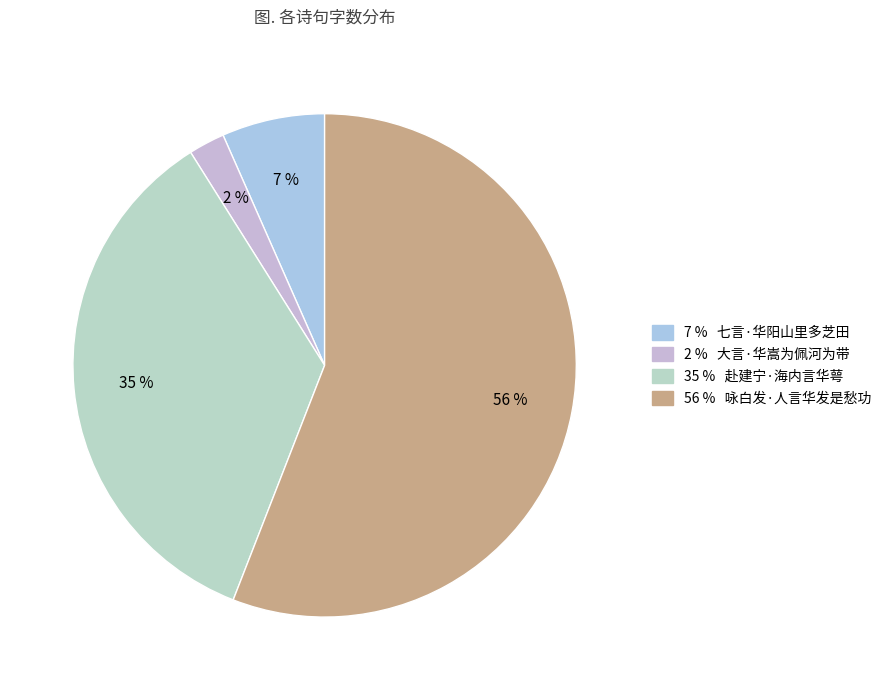

How many slices are in this pie chart?

4